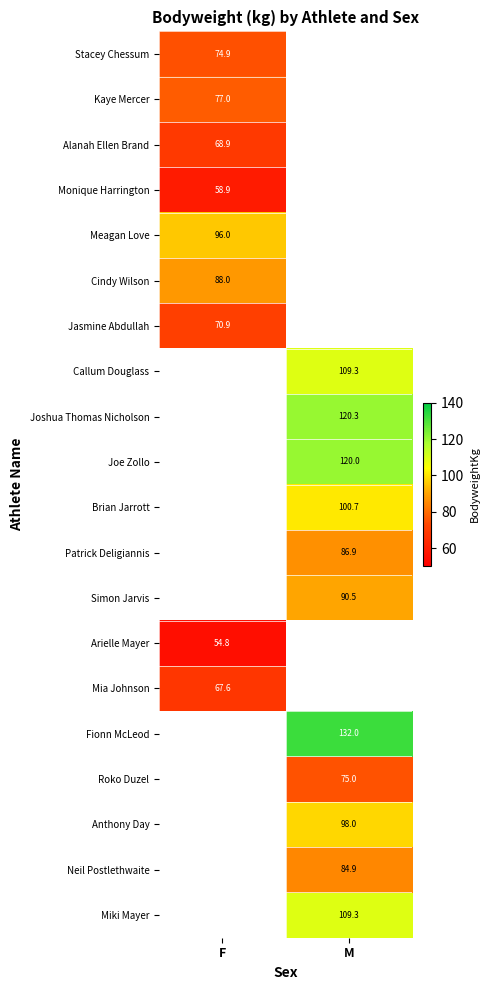

Is it true that Mia Johnson equals 14.0 at F?

False